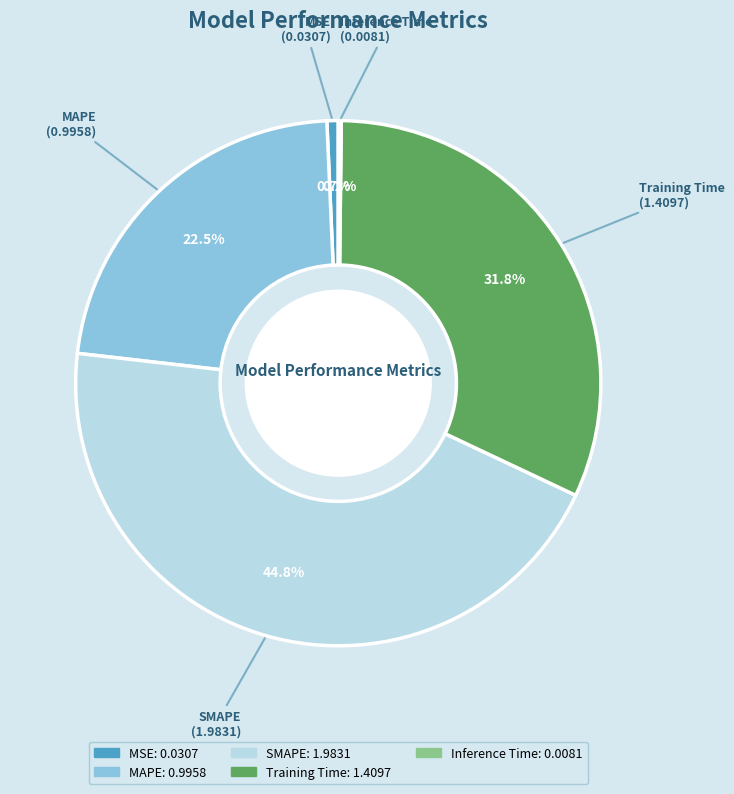

Is there any slice that represents more than half of the pie?

No